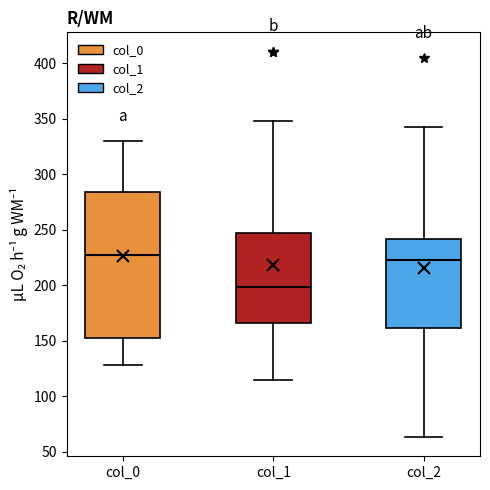

Where does the upper whisker of the box for col_0 end on the y-axis? The values are not printed on the chart, so give them approximately, as read against the axis.

330